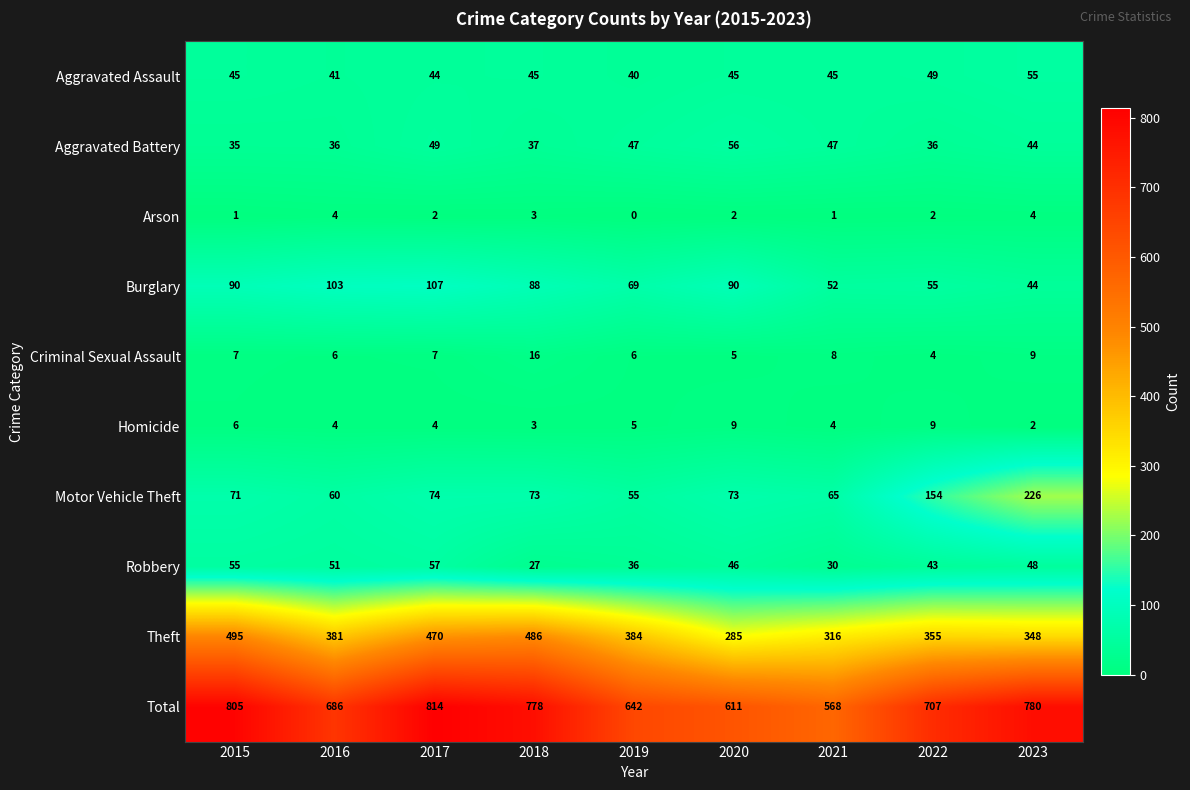

What value does the Motor Vehicle Theft series have at 2021?

65